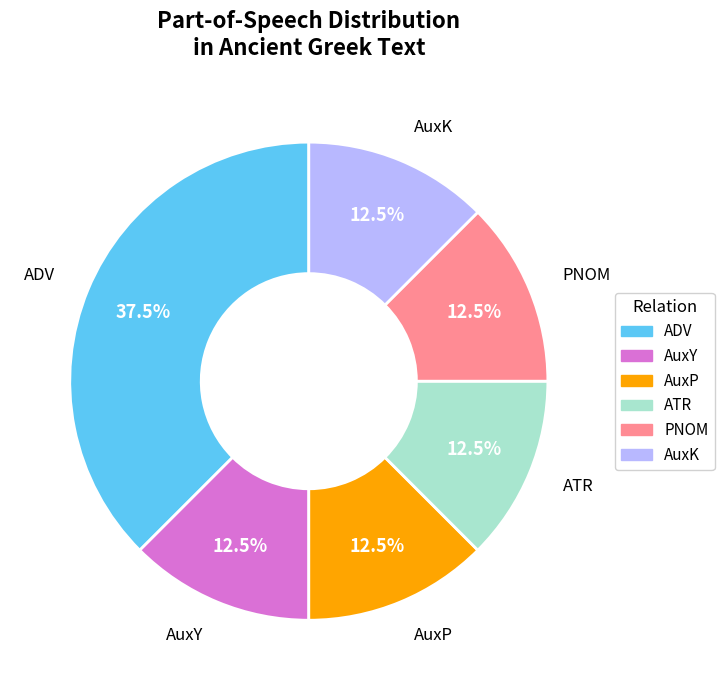

To the nearest percent, what is the average slice percentage?

17%